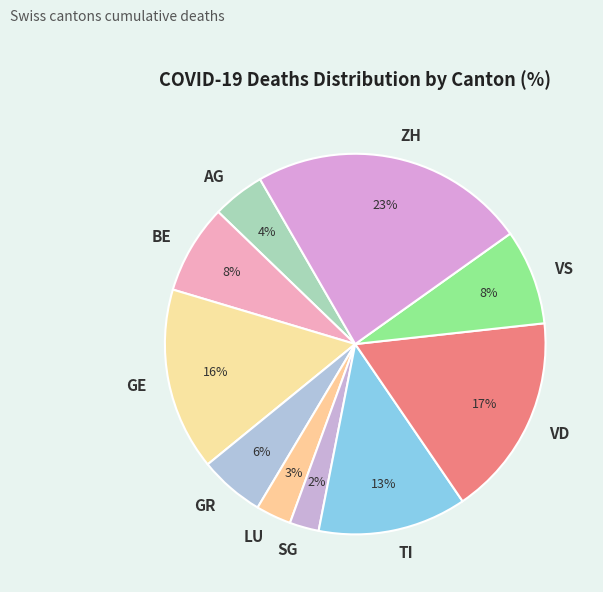

Does any single category account for the majority?

No